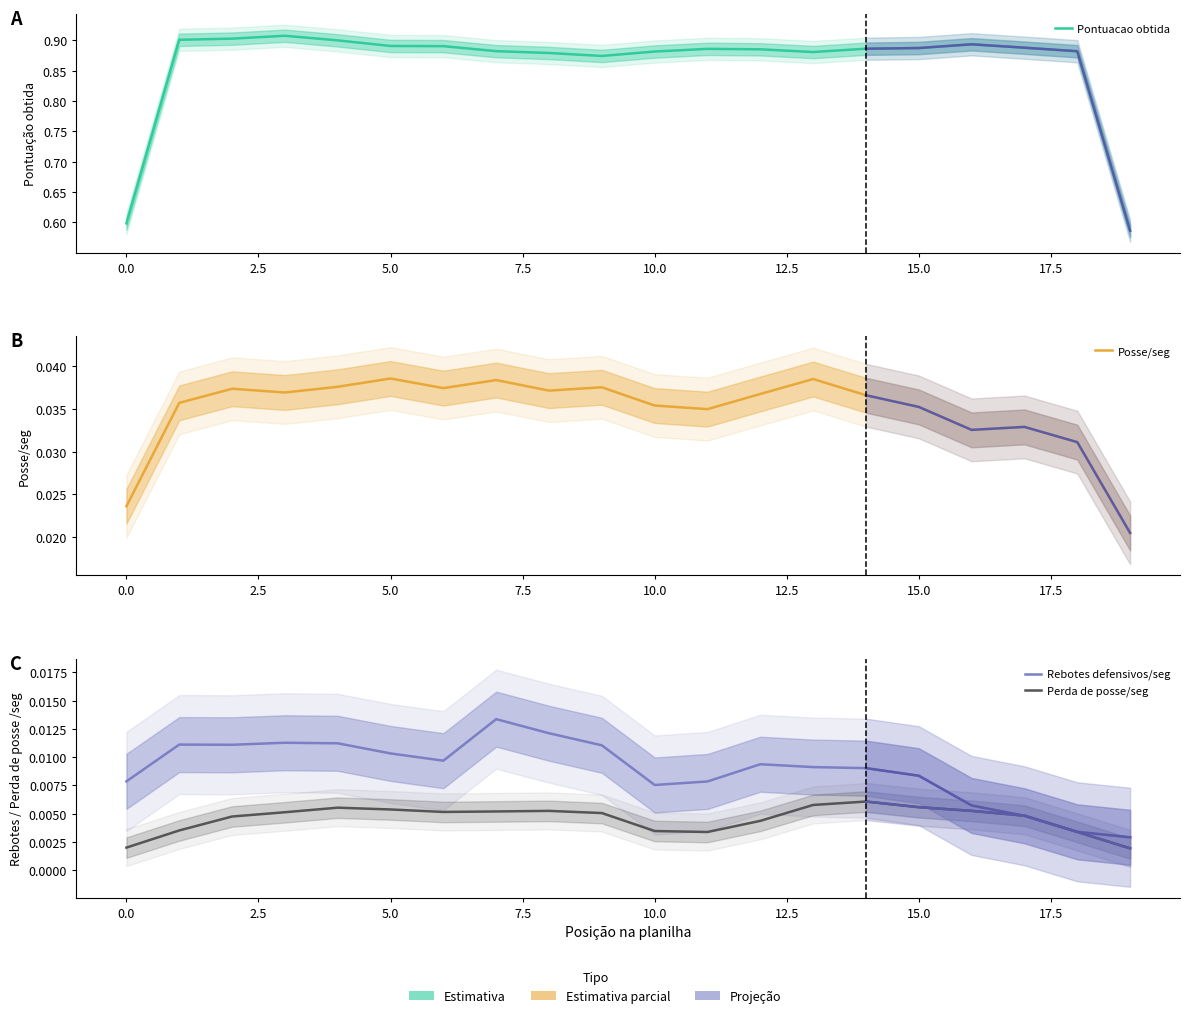

What is the sum of all Perda de posse/seg values?

0.1